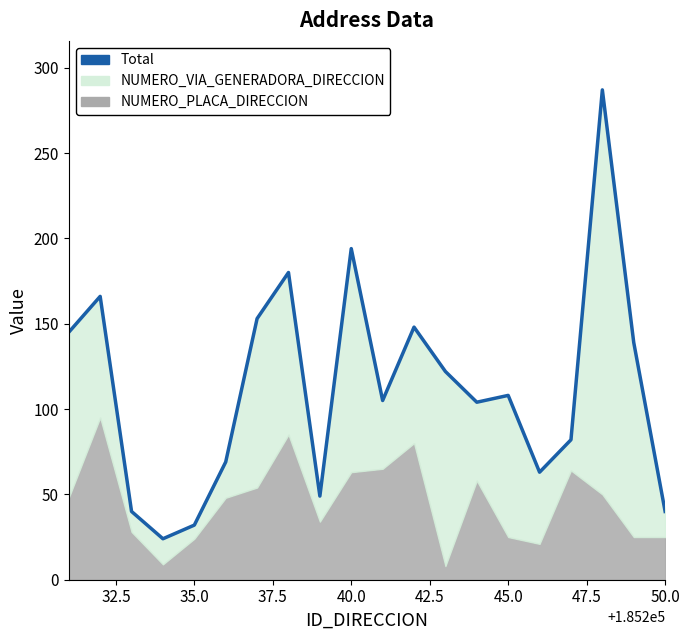

The value at 10 is 185. True or false?

False